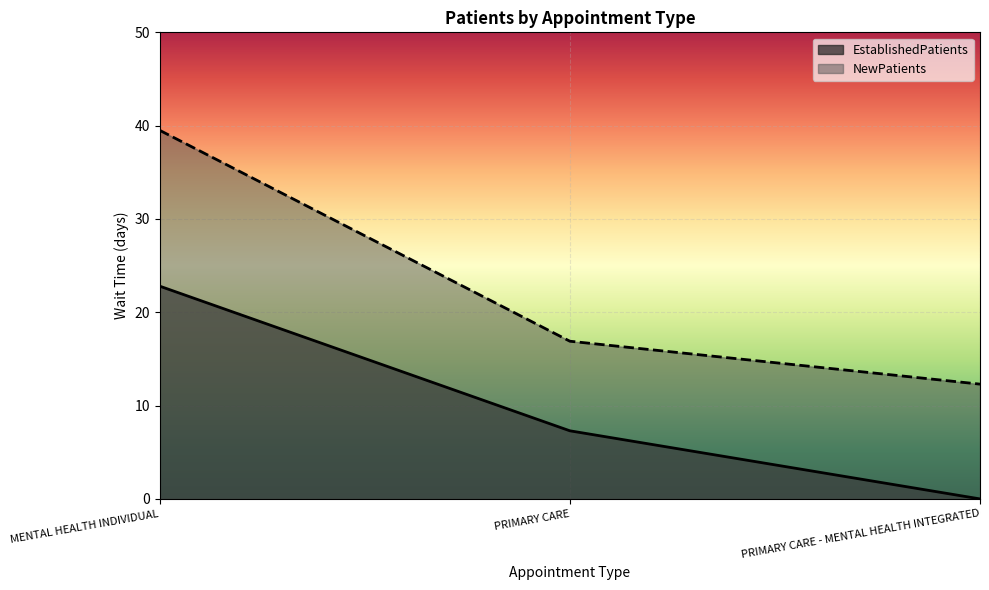

Read the EstablishedPatients value at MENTAL HEALTH INDIVIDUAL.

22.8